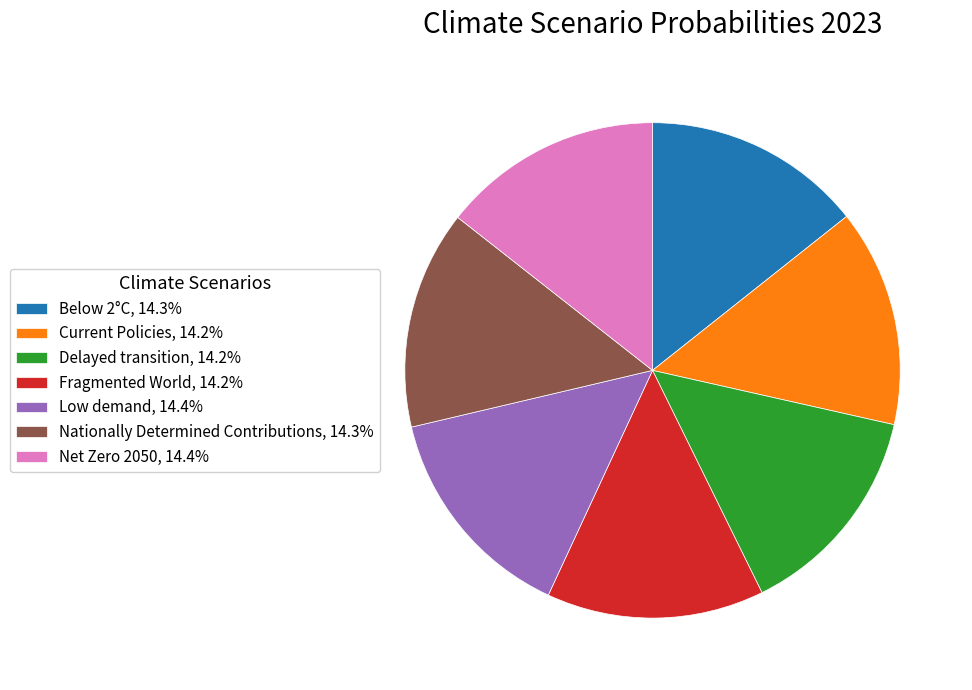

Does Current Policies represent more than half of the total?

No